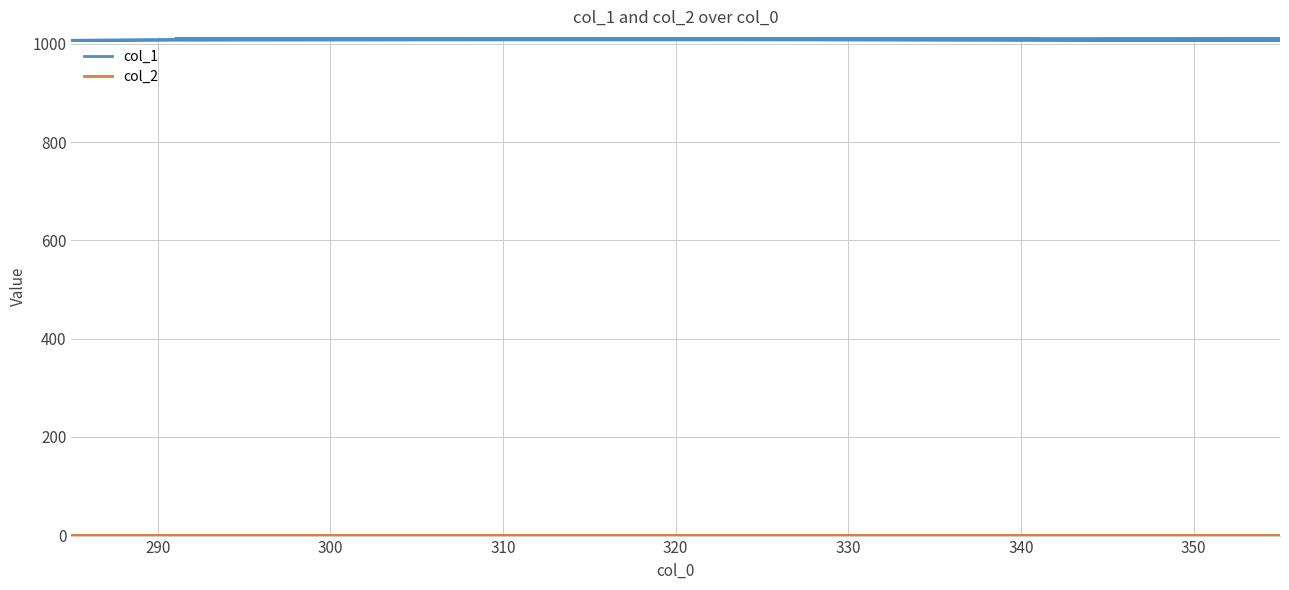

Is it true that col_1 equals 1009 at 300?

True